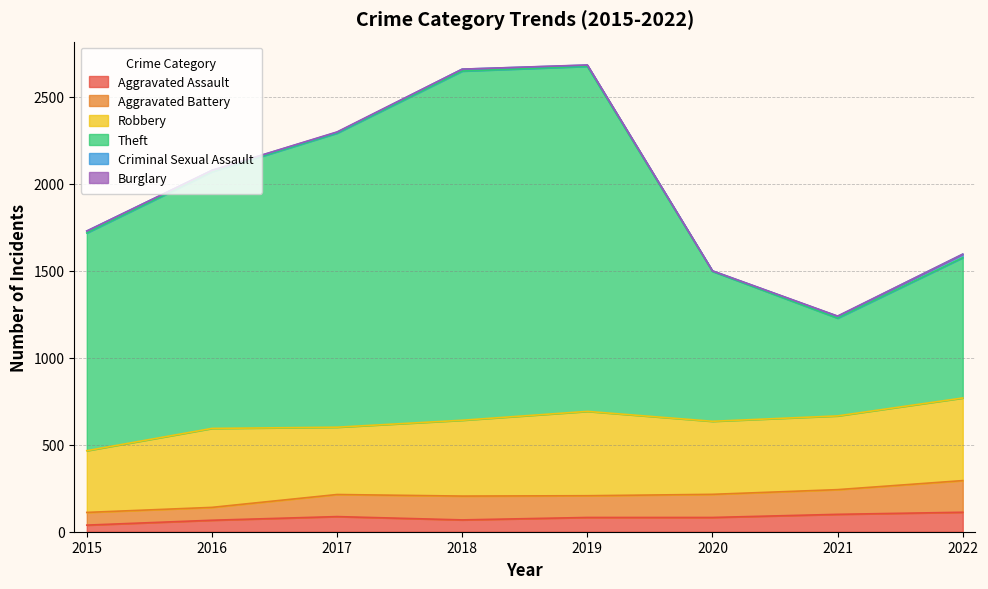

Is the value of Aggravated Battery at 2019 greater than the value of Theft at 2018?

No